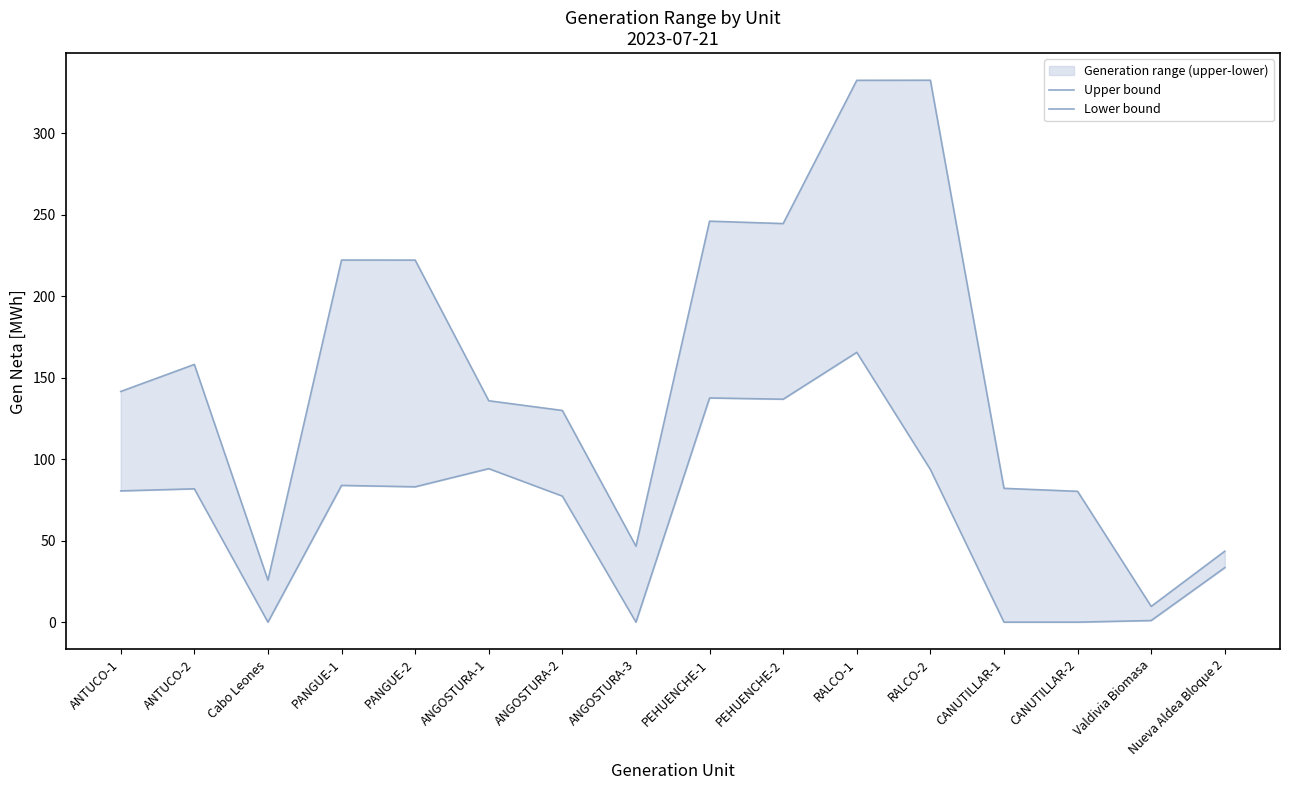

At which label does Upper bound first exceed 141?

ANTUCO-1